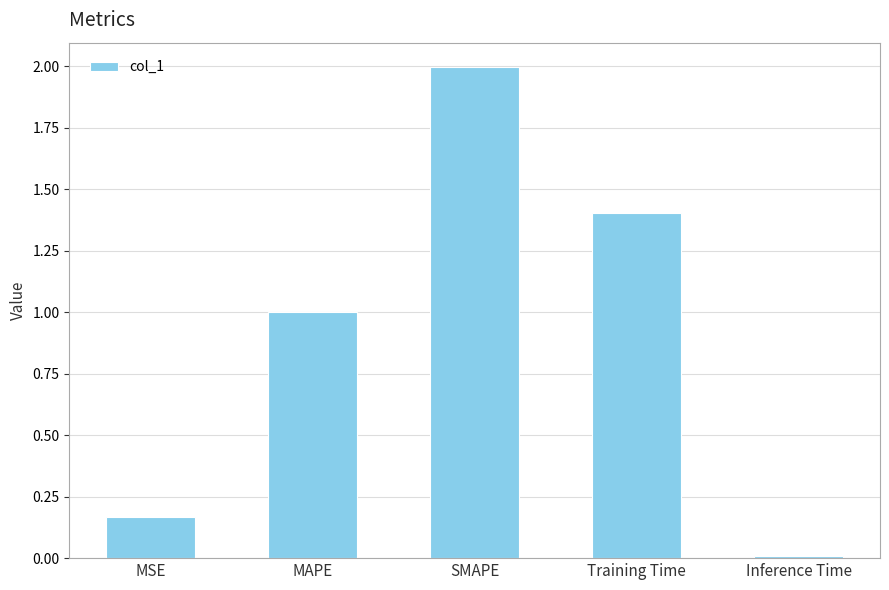

What is the label of the 3rd bar from the left?

SMAPE